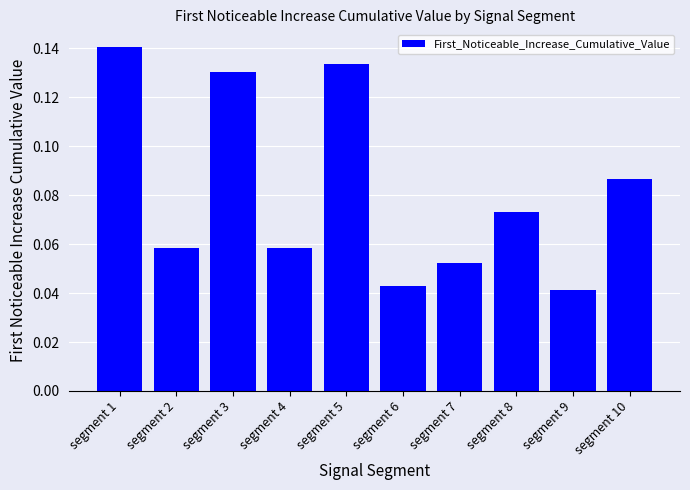

The chart shows a value of 0.0 at segment 7. True or false?

False